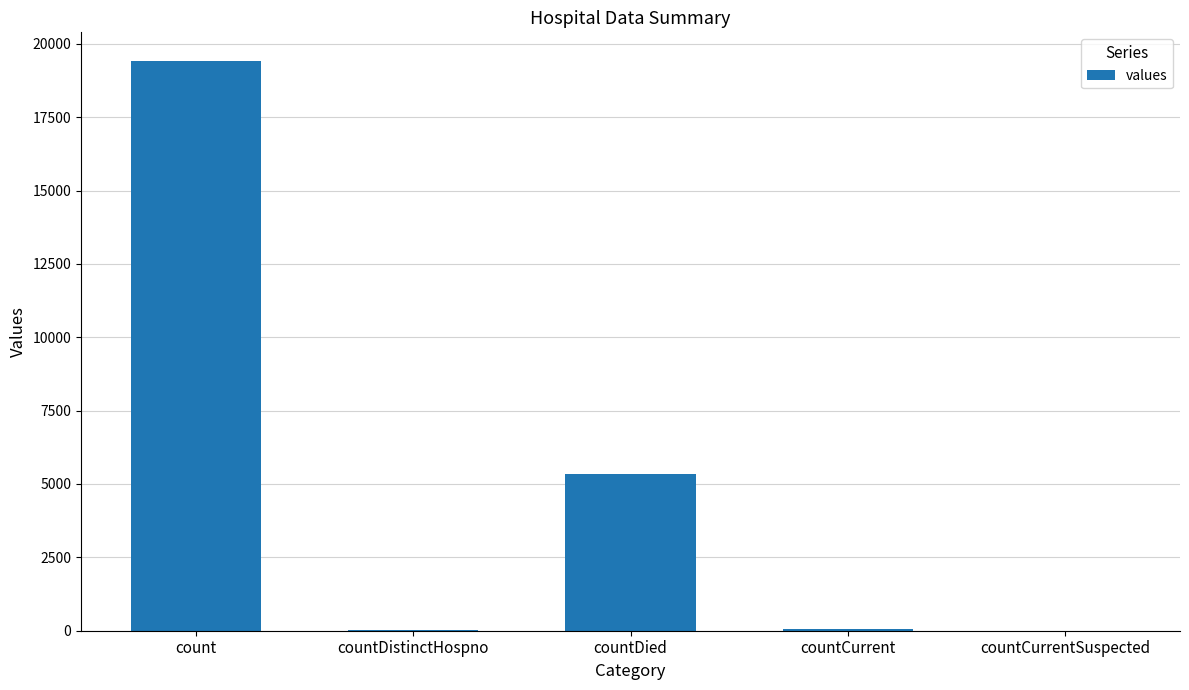

Are the bars horizontal?

No